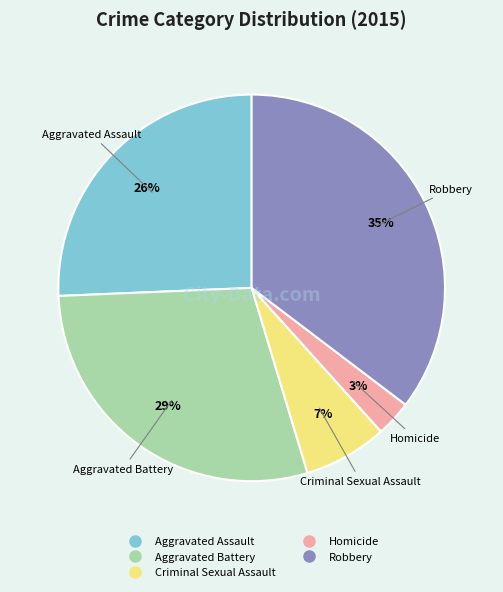

To the nearest percent, what is the difference between the Homicide and Aggravated Battery slice percentages?

26%